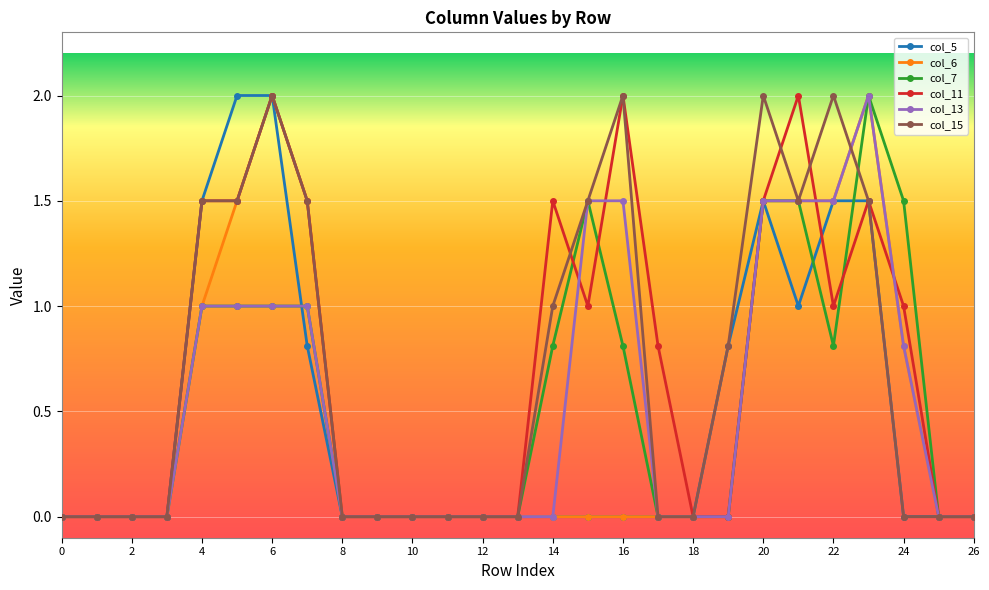

How many lines are shown in the chart?

6